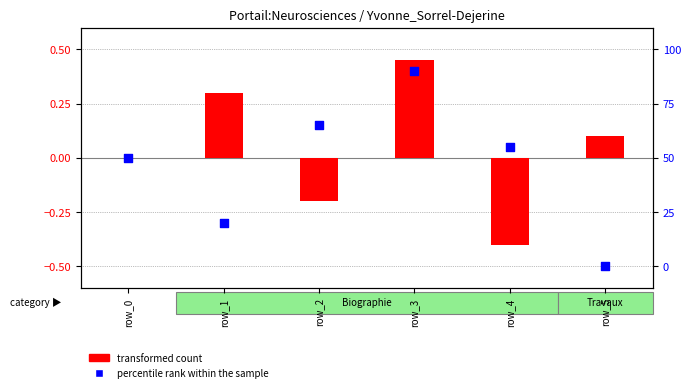

At which category is the sum across all series the highest?

row_3